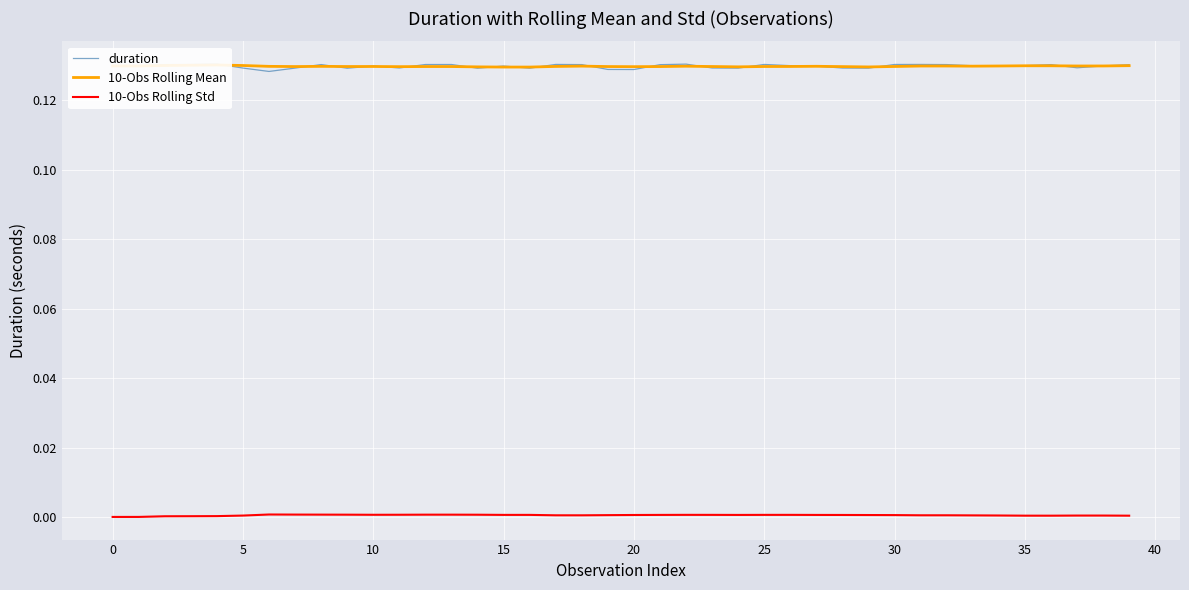

Count the duration values in the range 0 to 1.

40